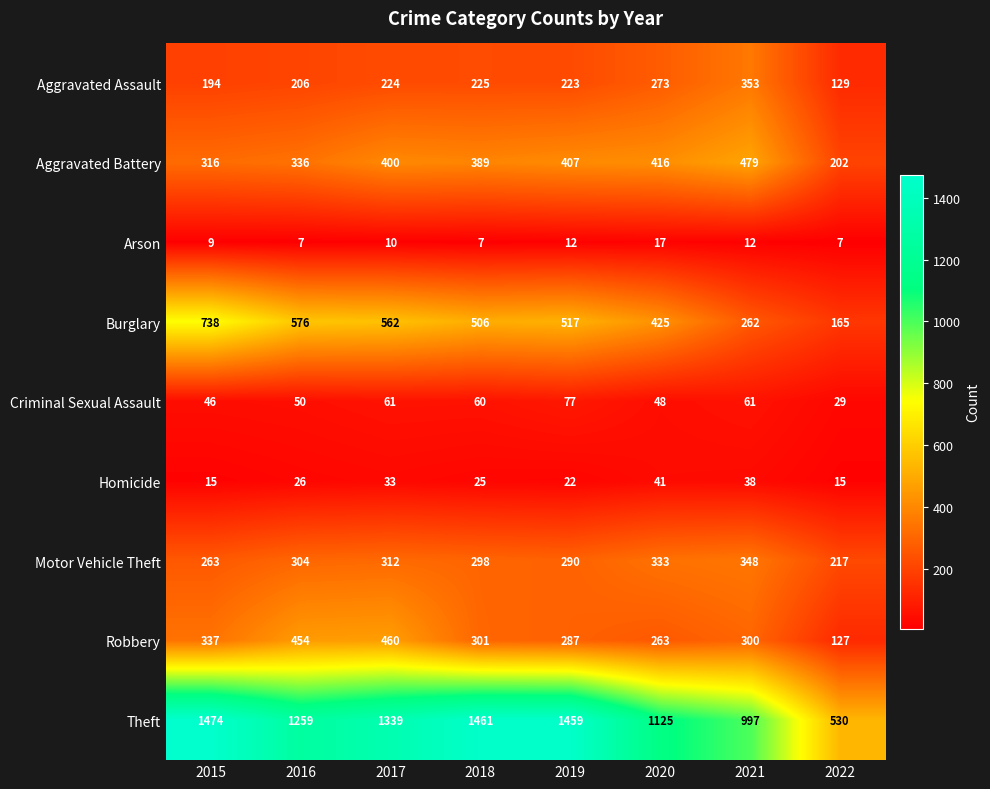

How many distinct data groups are displayed?

9